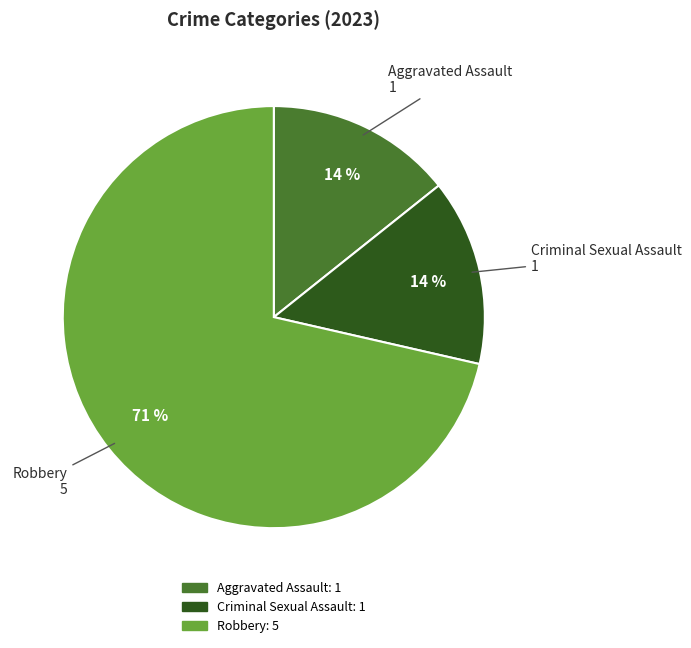

Is there any slice that represents more than half of the pie?

Yes